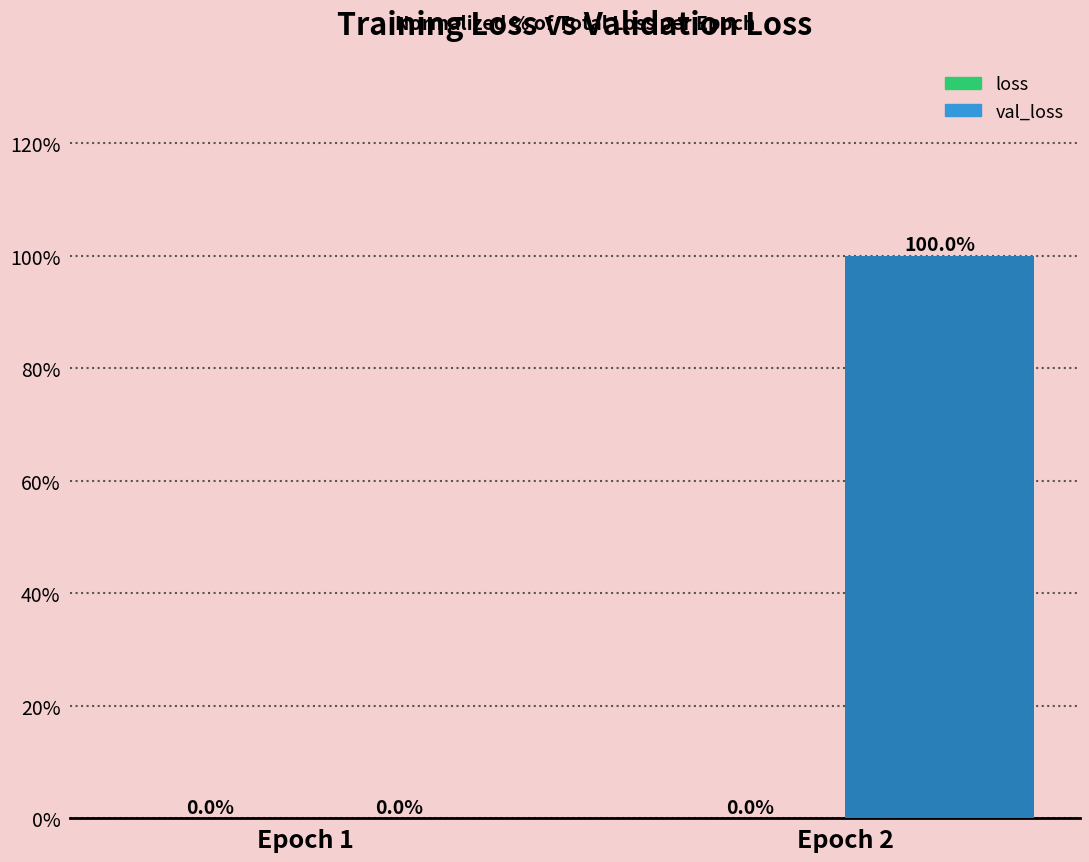

What is the greatest value displayed?

100.0